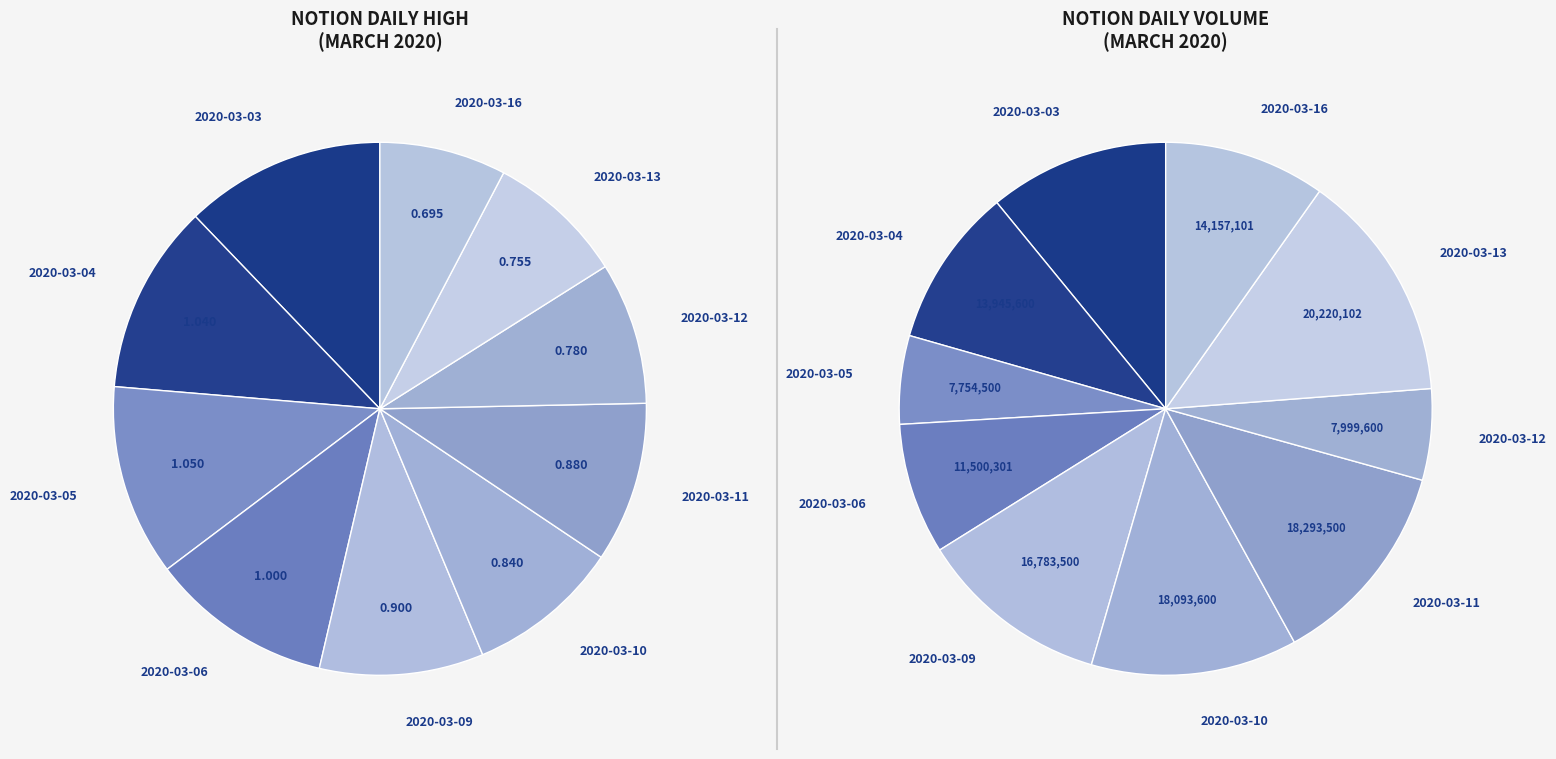

What is the change in value from 2020-03-06 to 2020-03-16?

-0.3